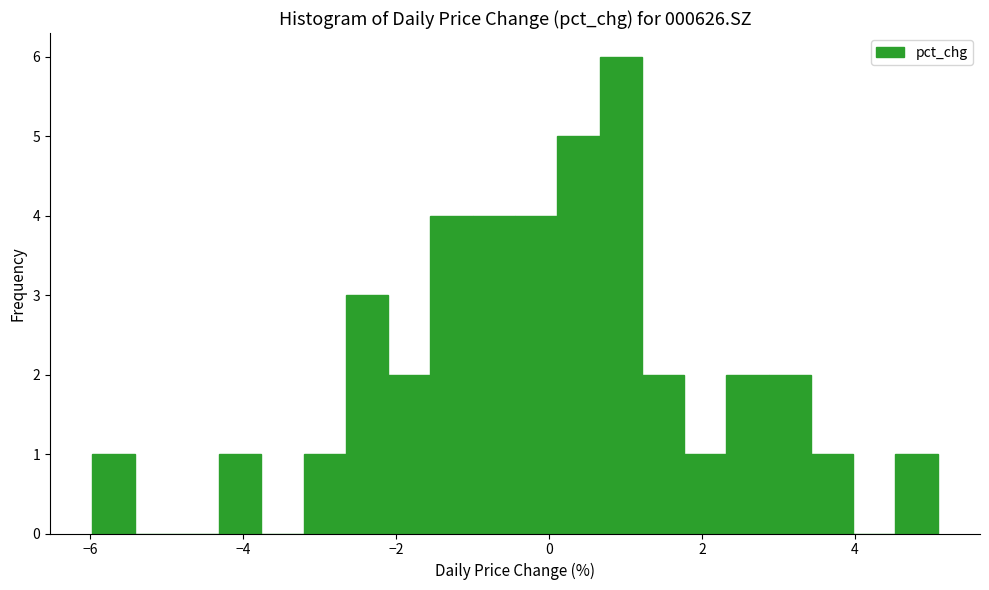

Around what value on the x-axis is the tallest bar? Give the approximate position of its centre, as read against the axis.

1.0